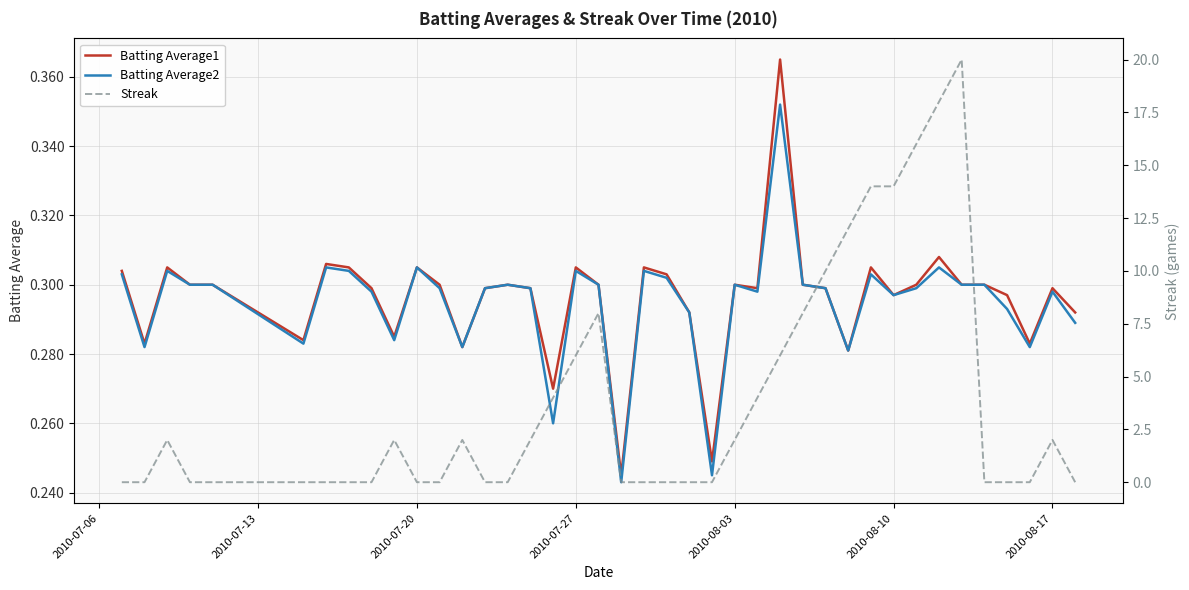

The Batting Average2 series shows 0.5 at 2010-08-10. True or false?

False